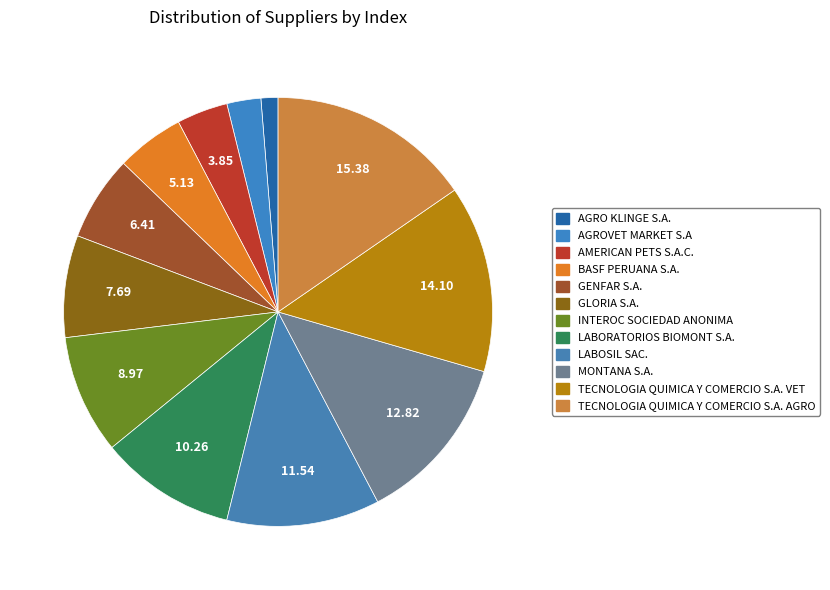

What is the smallest slice in the pie chart?

AGRO KLINGE S.A.